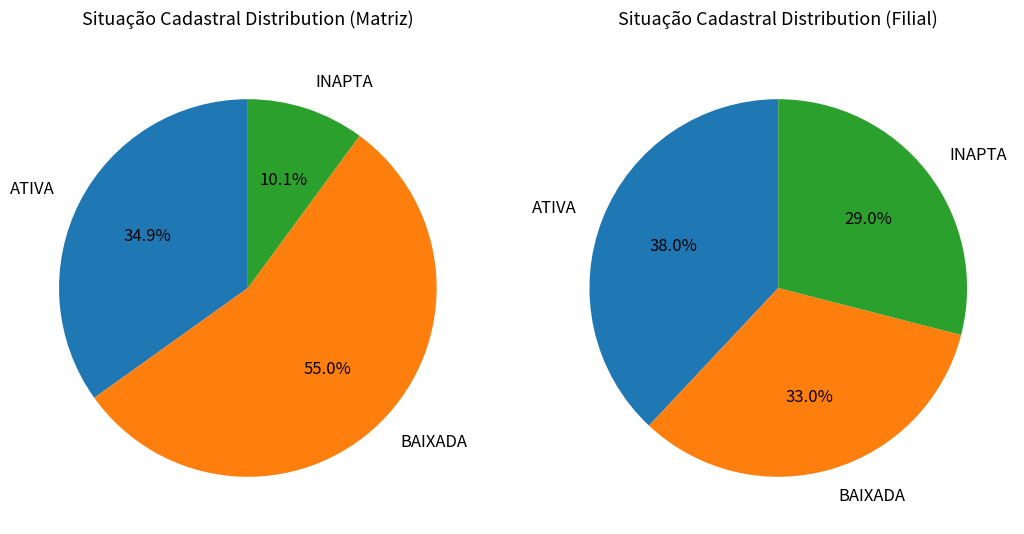

Is the sum of BAIXADA and ATIVA greater than half?

Yes